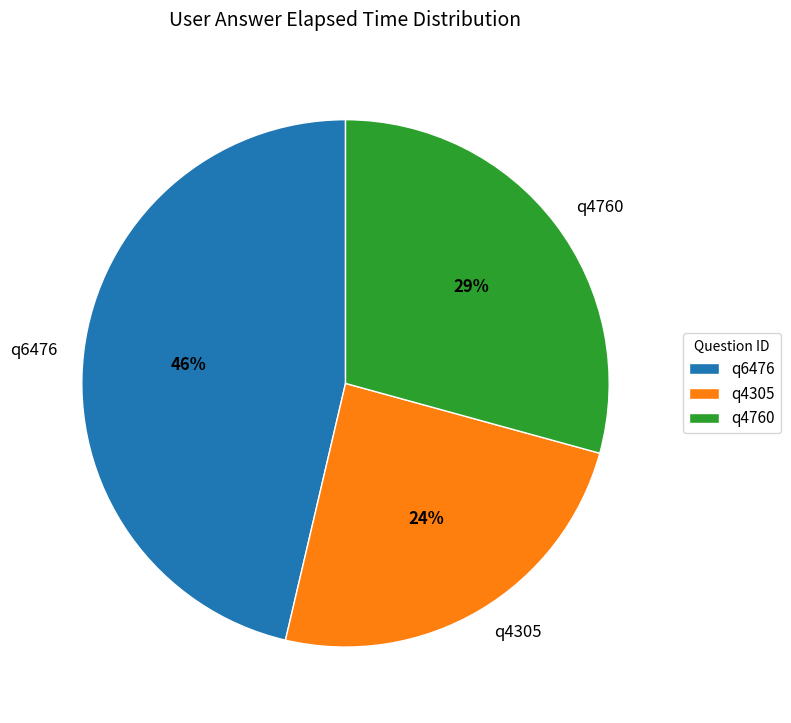

Which category has the biggest portion of the pie?

q6476